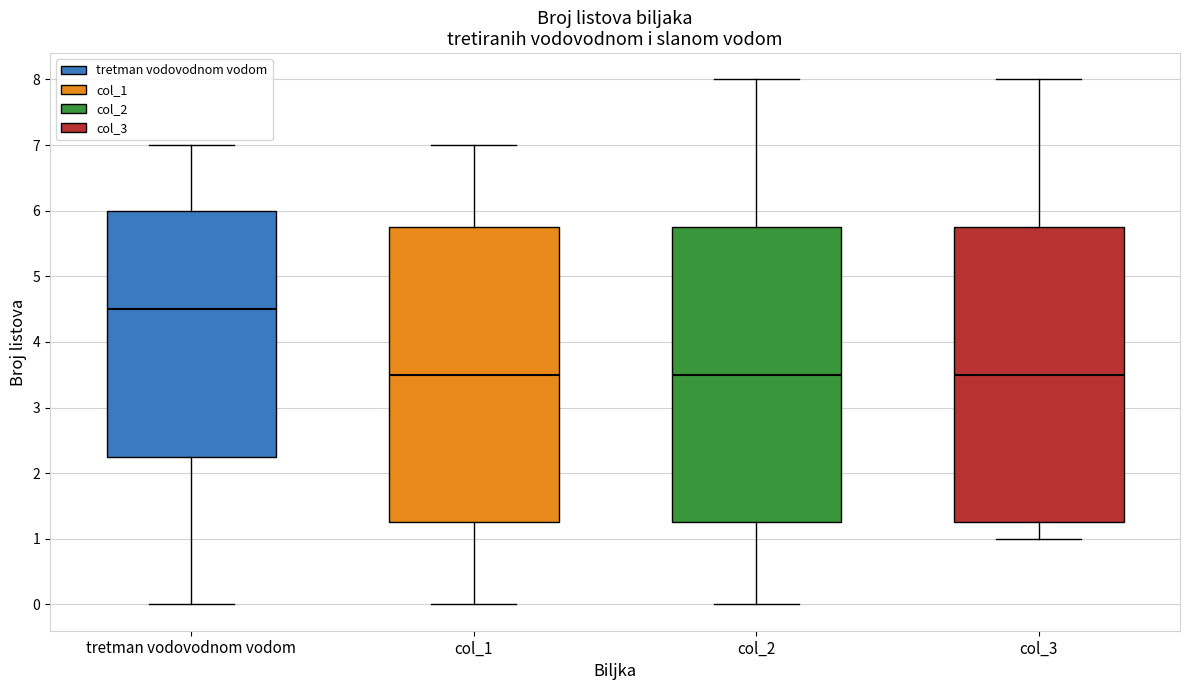

Where is the upper edge of the box for col_1 on the y-axis? The values are not printed on the chart, so give them approximately, as read against the axis.

5.8